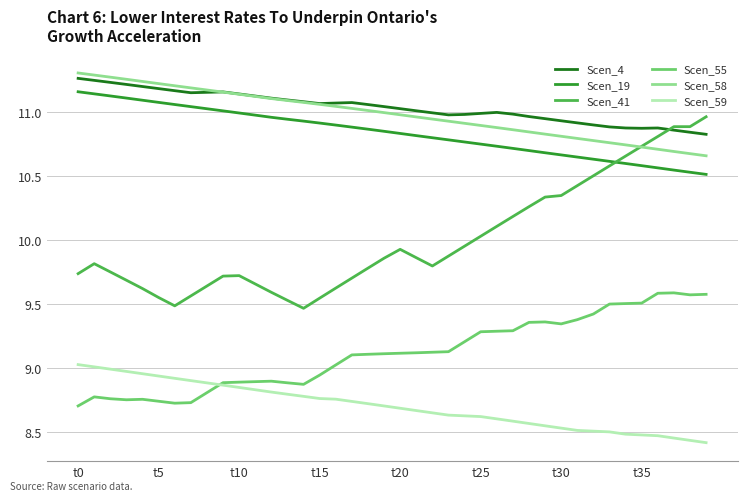

Which series has the largest range (max minus min)?

Scen_41